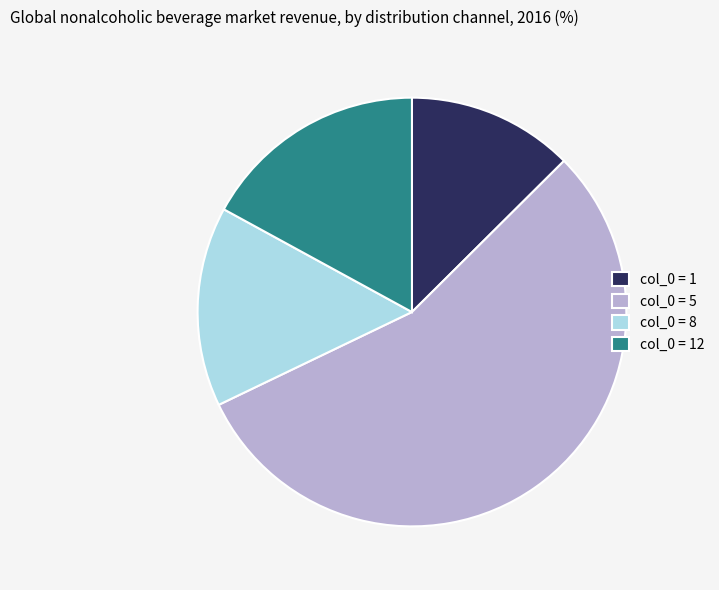

The col_0 = 5 slice represents 64% of the pie. True or false?

False